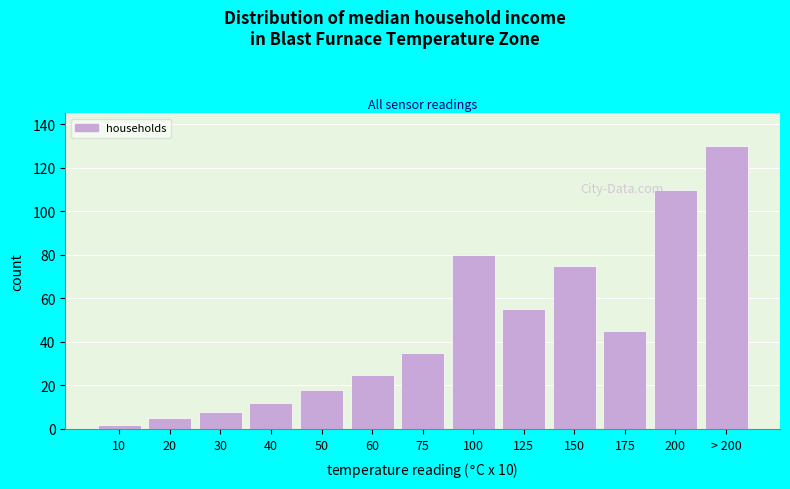

Reading right to left, transcribe all the data shown in this chart.

> 200=130	200=110	175=45	150=75	125=55	100=80	75=35	60=25	50=18	40=12	30=8	20=5	10=2